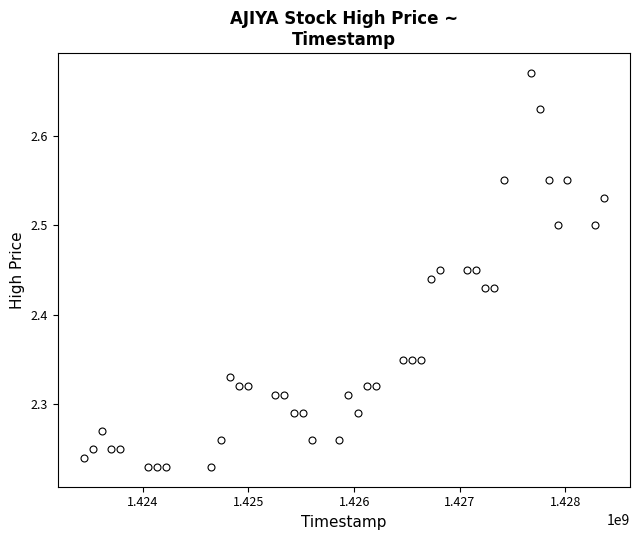

What is the range of Y values (max minus min)?

0.4